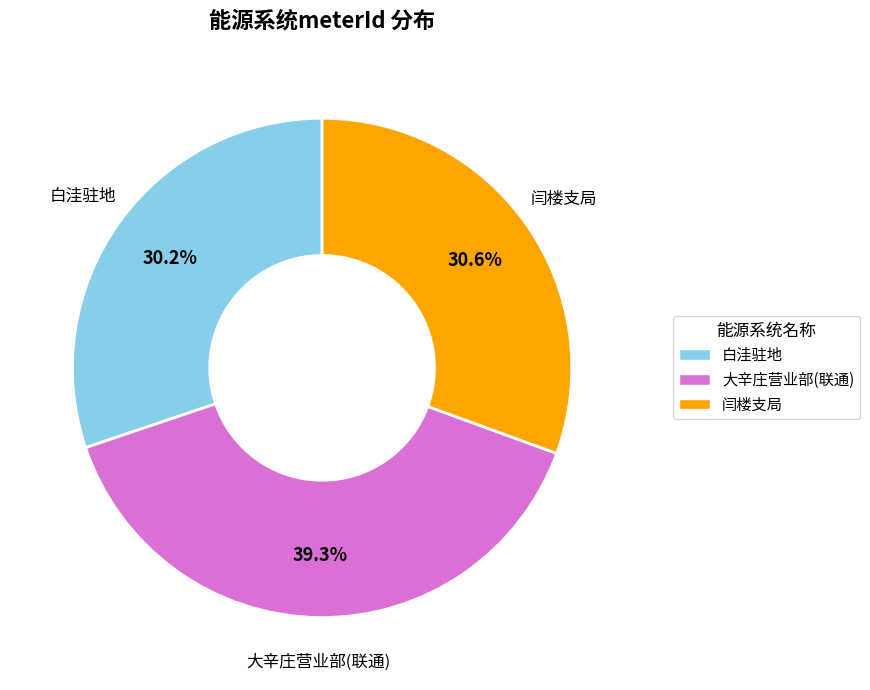

True or false: 闫楼支局 accounts for 45% of the total.

False